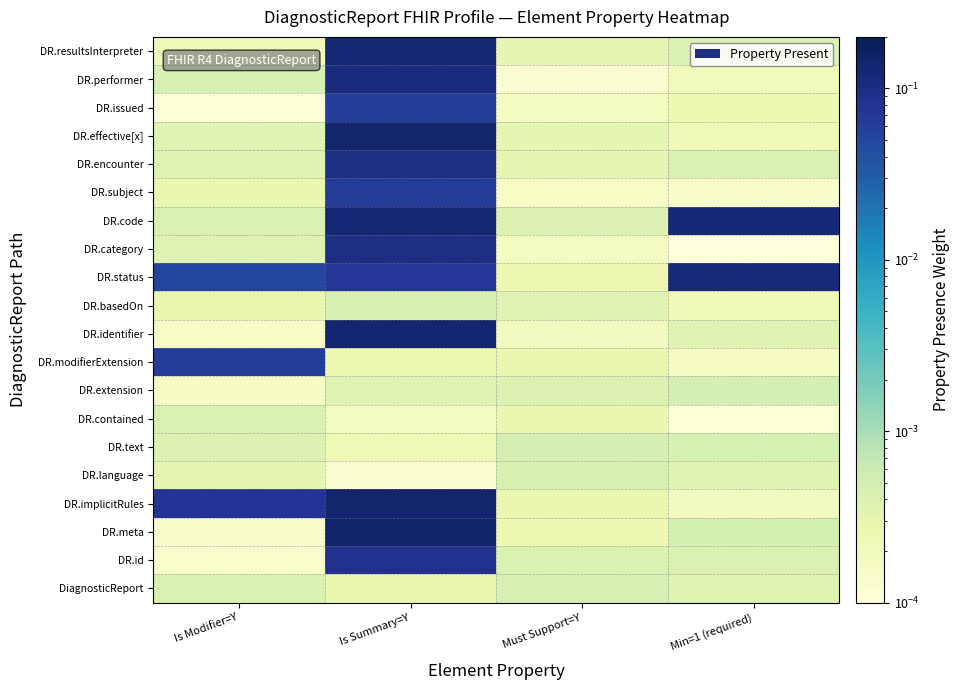

Reading right to left, what are all the values shown in this chart?

DiagnosticReport: Min=1 (required)=0.0	Must Support=Y=0.0	Is Summary=Y=0.0	Is Modifier=Y=0.0
DR.id: Min=1 (required)=0.0	Must Support=Y=0.0	Is Summary=Y=0.1	Is Modifier=Y=0.0
DR.meta: Min=1 (required)=0.0	Must Support=Y=0.0	Is Summary=Y=0.1	Is Modifier=Y=0.0
DR.implicitRules: Min=1 (required)=0.0	Must Support=Y=0.0	Is Summary=Y=0.1	Is Modifier=Y=0.1
DR.language: Min=1 (required)=0.0	Must Support=Y=0.0	Is Summary=Y=0.0	Is Modifier=Y=0.0
DR.text: Min=1 (required)=0.0	Must Support=Y=0.0	Is Summary=Y=0.0	Is Modifier=Y=0.0
DR.contained: Min=1 (required)=0.0	Must Support=Y=0.0	Is Summary=Y=0.0	Is Modifier=Y=0.0
DR.extension: Min=1 (required)=0.0	Must Support=Y=0.0	Is Summary=Y=0.0	Is Modifier=Y=0.0
DR.modifierExtension: Min=1 (required)=0.0	Must Support=Y=0.0	Is Summary=Y=0.0	Is Modifier=Y=0.1
DR.identifier: Min=1 (required)=0.0	Must Support=Y=0.0	Is Summary=Y=0.1	Is Modifier=Y=0.0
DR.basedOn: Min=1 (required)=0.0	Must Support=Y=0.0	Is Summary=Y=0.0	Is Modifier=Y=0.0
DR.status: Min=1 (required)=0.1	Must Support=Y=0.0	Is Summary=Y=0.1	Is Modifier=Y=0.1
DR.category: Min=1 (required)=0.0	Must Support=Y=0.0	Is Summary=Y=0.1	Is Modifier=Y=0.0
DR.code: Min=1 (required)=0.1	Must Support=Y=0.0	Is Summary=Y=0.1	Is Modifier=Y=0.0
DR.subject: Min=1 (required)=0.0	Must Support=Y=0.0	Is Summary=Y=0.1	Is Modifier=Y=0.0
DR.encounter: Min=1 (required)=0.0	Must Support=Y=0.0	Is Summary=Y=0.1	Is Modifier=Y=0.0
DR.effective[x]: Min=1 (required)=0.0	Must Support=Y=0.0	Is Summary=Y=0.1	Is Modifier=Y=0.0
DR.issued: Min=1 (required)=0.0	Must Support=Y=0.0	Is Summary=Y=0.1	Is Modifier=Y=0.0
DR.performer: Min=1 (required)=0.0	Must Support=Y=0.0	Is Summary=Y=0.1	Is Modifier=Y=0.0
DR.resultsInterpreter: Min=1 (required)=0.0	Must Support=Y=0.0	Is Summary=Y=0.1	Is Modifier=Y=0.0